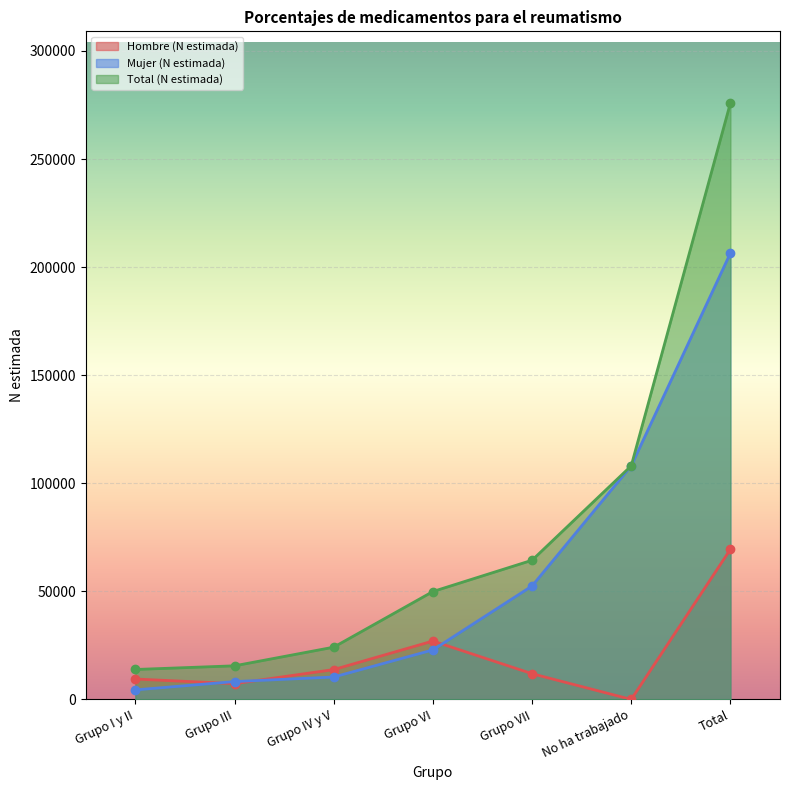

True or false: Mujer (N estimada) and Total (N estimada) cross at least once.

False